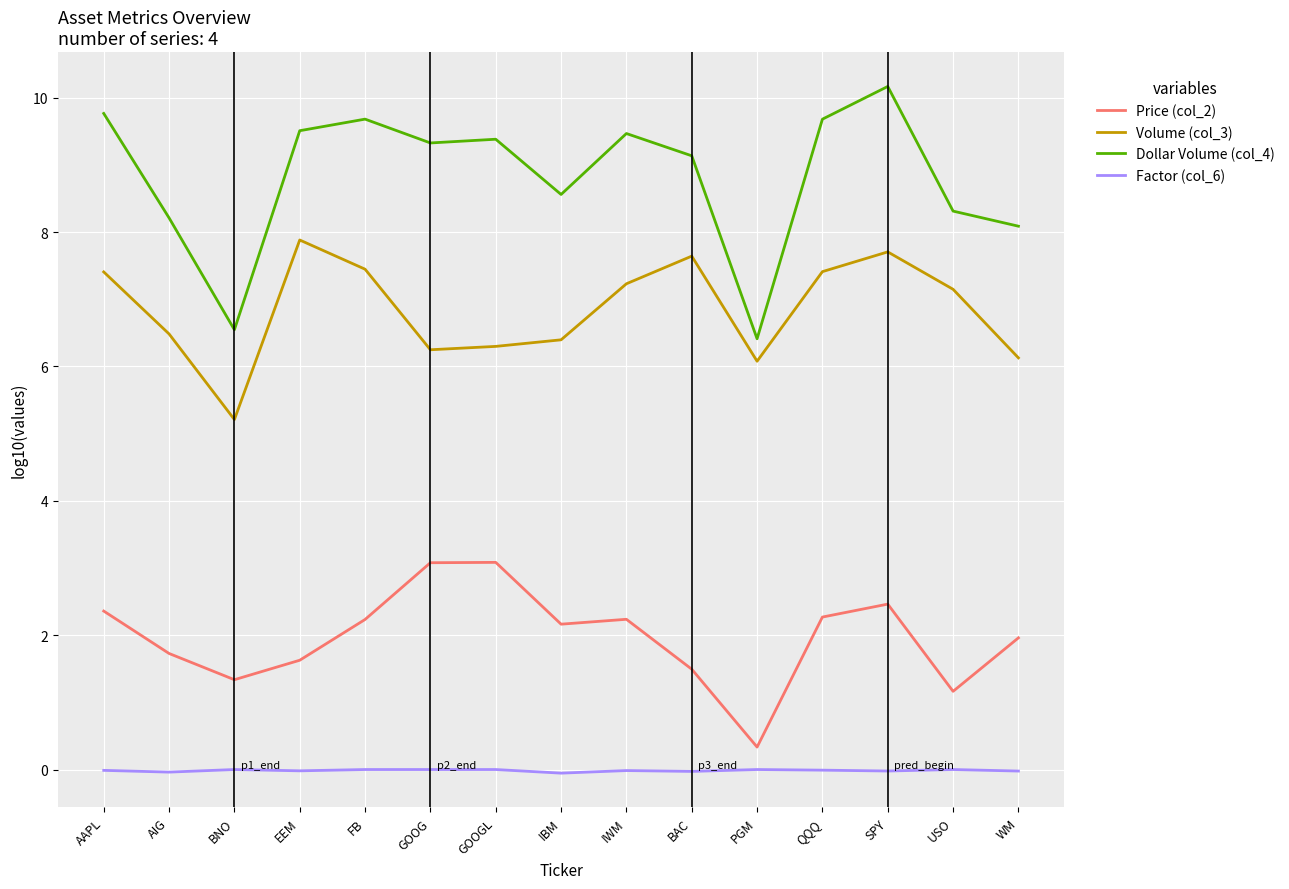

Rank the series by their maximum value, from lowest to highest.

Factor (col_6), Price (col_2), Volume (col_3), Dollar Volume (col_4)